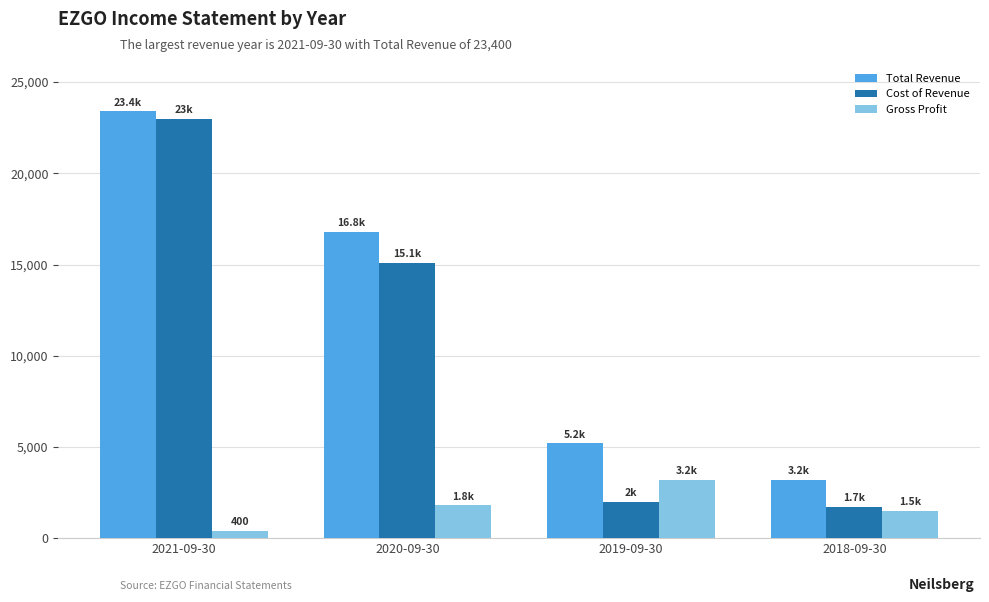

What is the difference between the Cost of Revenue values at 2018-09-30 and 2020-09-30?

13400